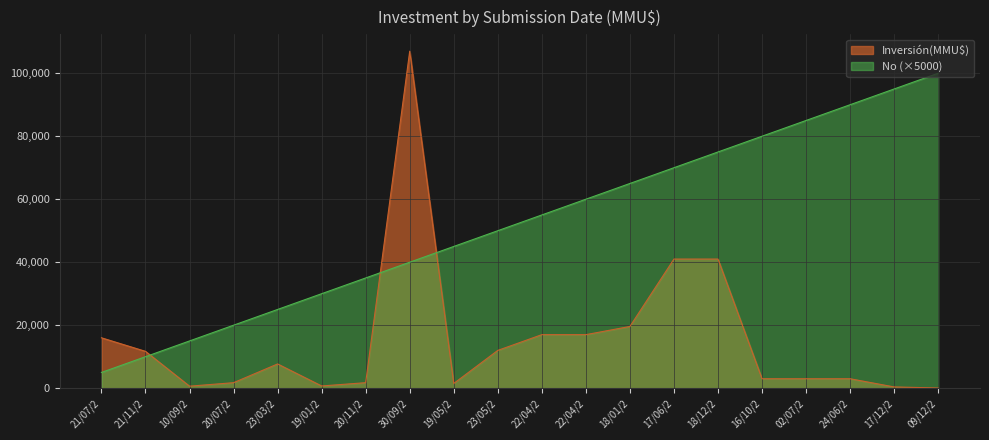

What is the lowest value of the No series?

5000